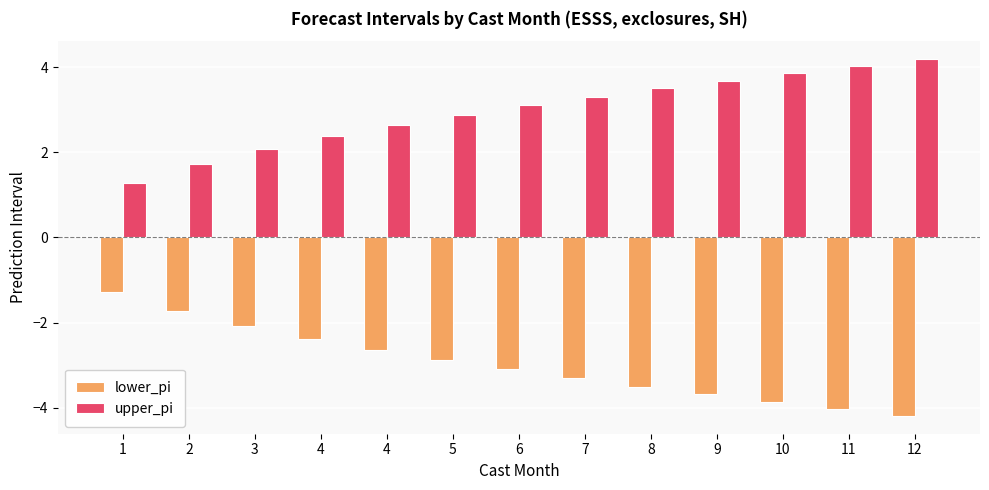

Reading right to left, list all the values displayed in this chart.

lower_pi: -4.2	-4.0	-3.9	-3.7	-3.5	-3.3	-3.1	-2.9	-2.6	-2.4	-2.1	-1.7	-1.3
upper_pi: 4.2	4.0	3.9	3.7	3.5	3.3	3.1	2.9	2.6	2.4	2.1	1.7	1.3